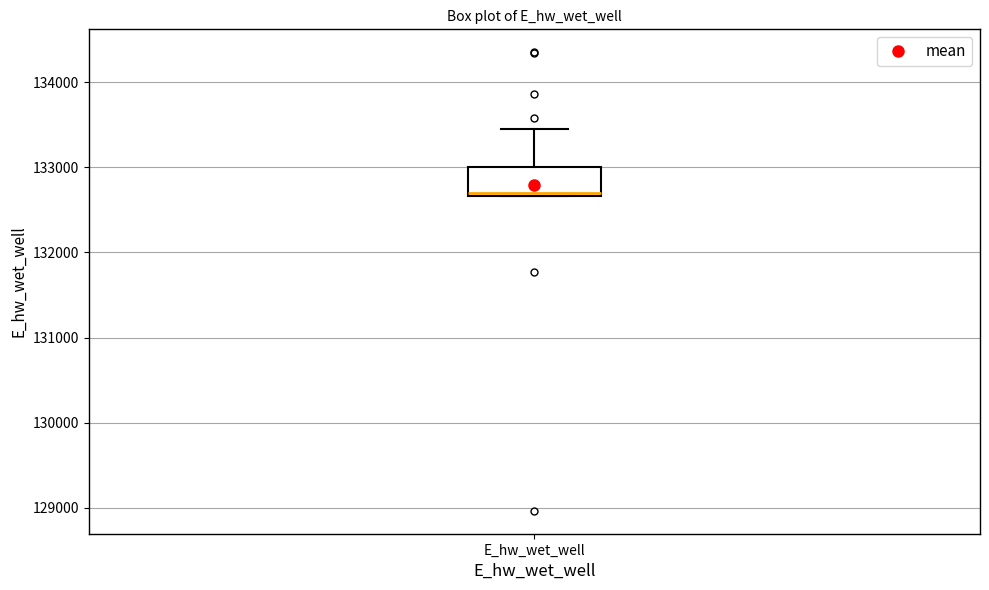

Where is the upper edge of the box for E_hw_wet_well on the y-axis? The values are not printed on the chart, so give them approximately, as read against the axis.

133000